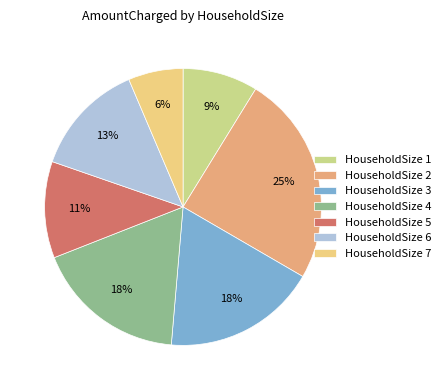

How many segments does this pie chart have?

7